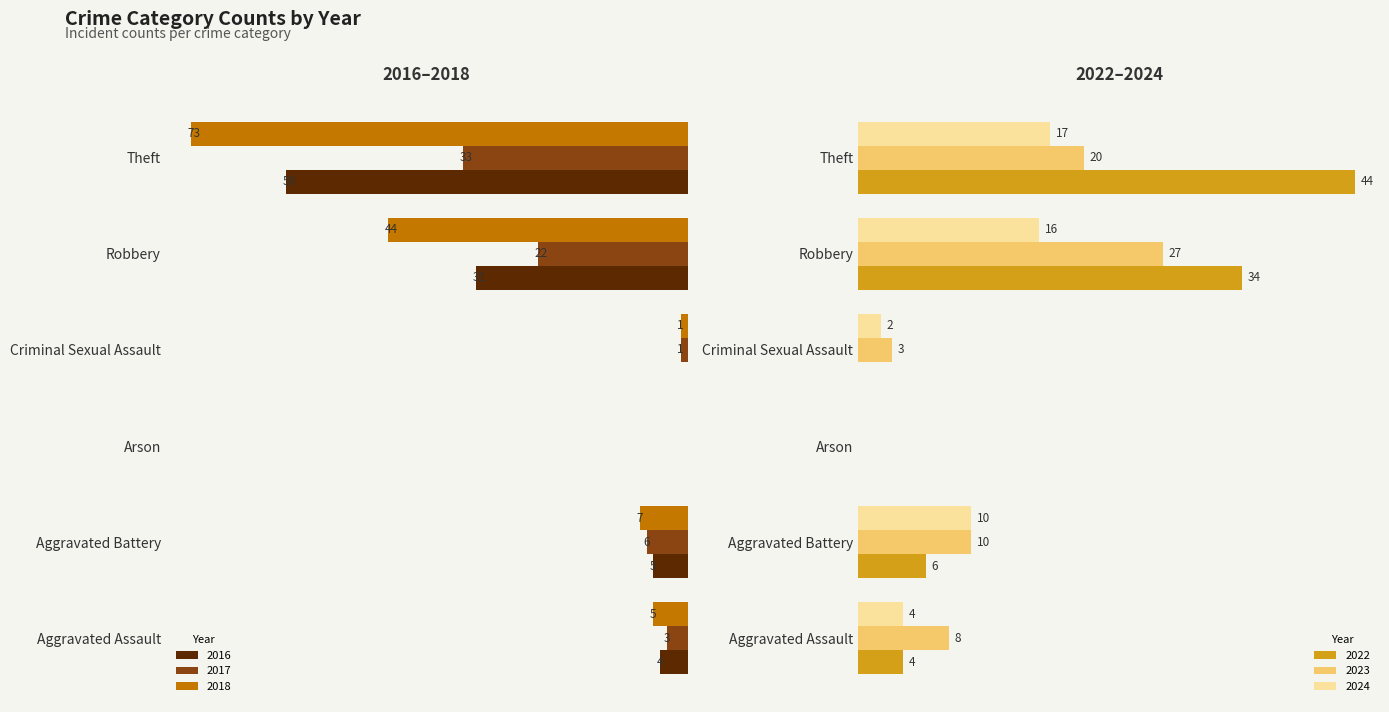

Reading left to right, transcribe all the data shown in this chart.

2017: Aggravated Assault=3	Aggravated Battery=6	Arson=0	Criminal Sexual Assault=1	Robbery=22	Theft=33
2018: Aggravated Assault=5	Aggravated Battery=7	Arson=0	Criminal Sexual Assault=1	Robbery=44	Theft=73
2022: Aggravated Assault=4	Aggravated Battery=6	Arson=0	Criminal Sexual Assault=0	Robbery=34	Theft=44
2023: Aggravated Assault=8	Aggravated Battery=10	Arson=0	Criminal Sexual Assault=3	Robbery=27	Theft=20
2024: Aggravated Assault=4	Aggravated Battery=10	Arson=0	Criminal Sexual Assault=2	Robbery=16	Theft=17
2016: Aggravated Assault=4	Aggravated Battery=5	Arson=0	Criminal Sexual Assault=0	Robbery=31	Theft=59